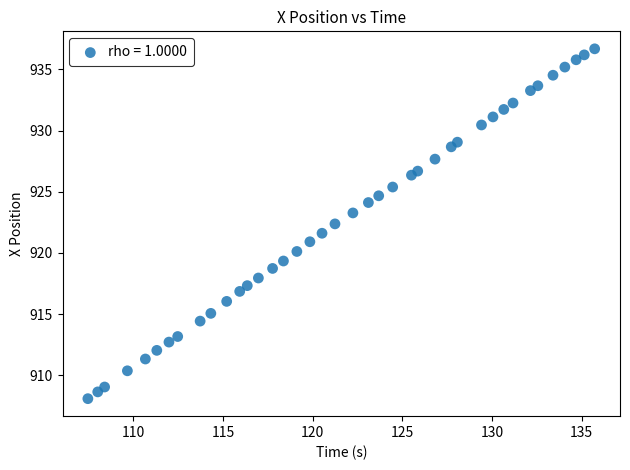

What is the range of Y values (max minus min)?

28.6